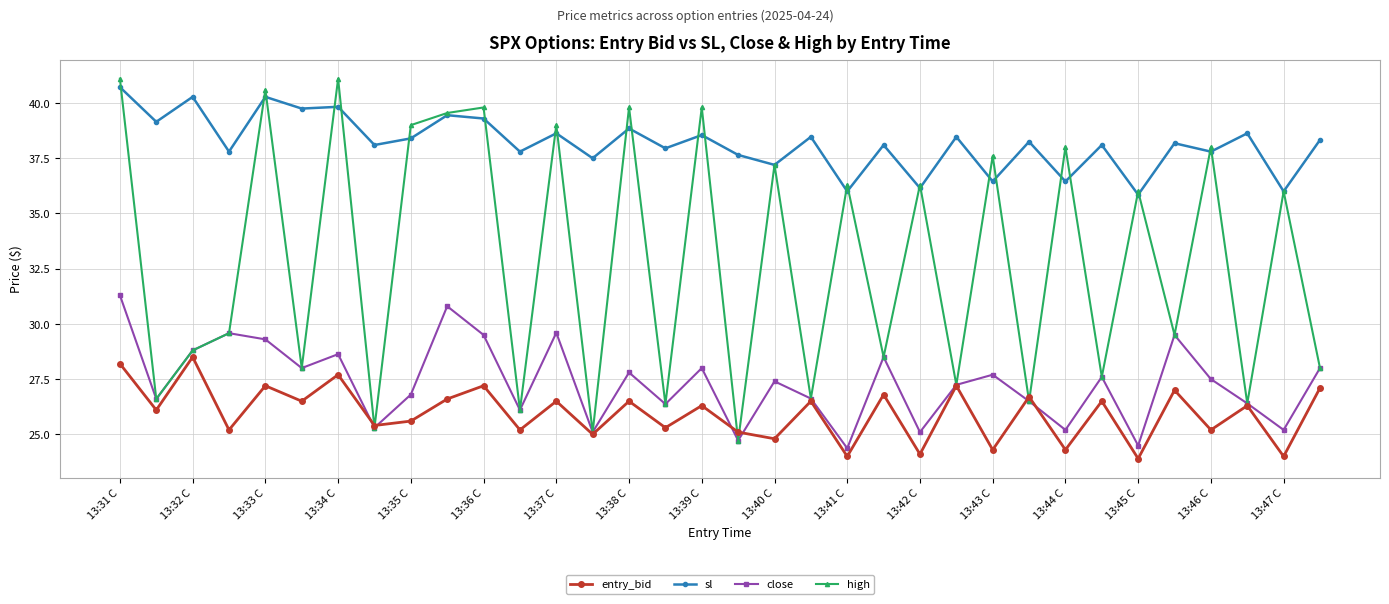

What is the value of the entry_bid point at the 9th from the left?

25.6